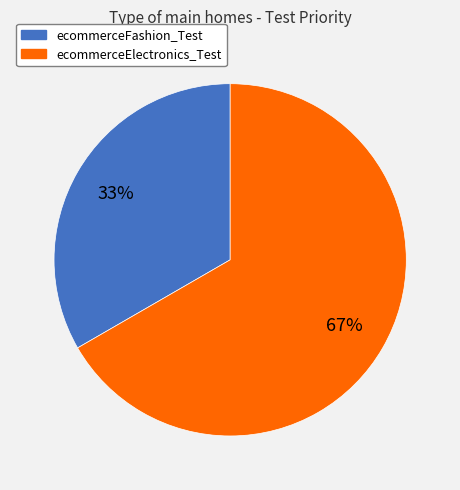

How many slices are in this pie chart?

2